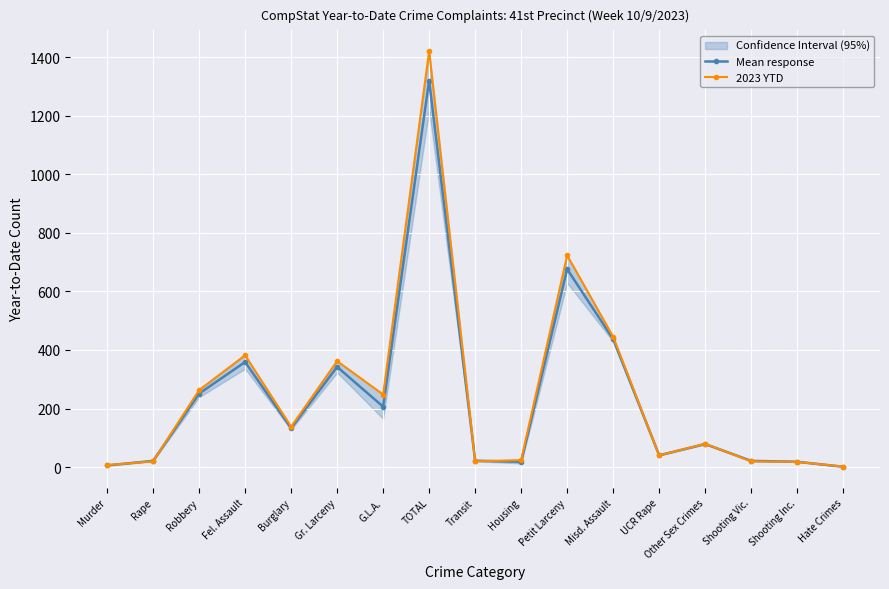

True or false: Mean response has more than 0 points higher than both neighbors.

True